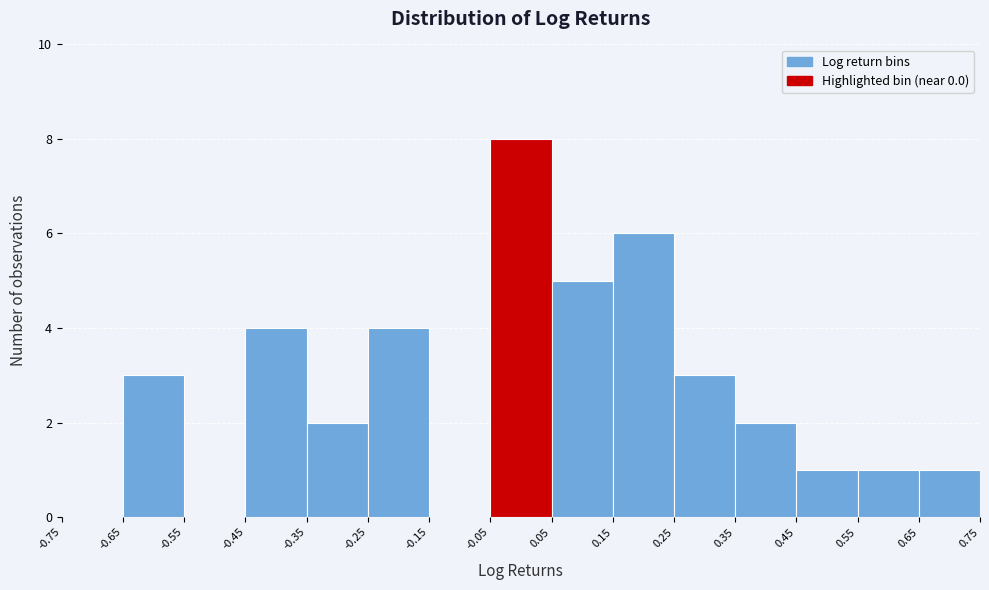

Over which range of the x-axis is the bar tallest?

-0.05 to 0.05